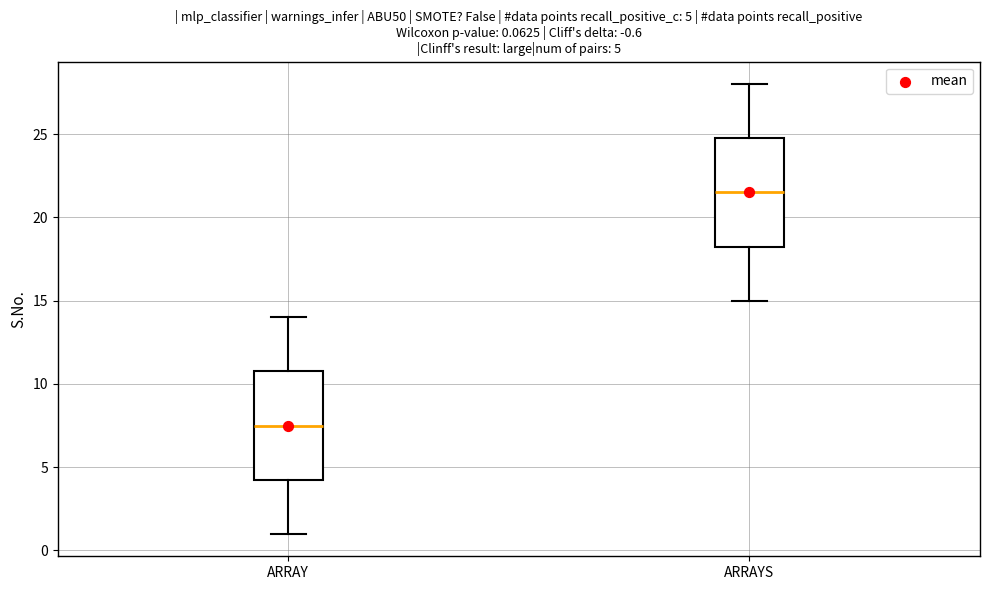

Which box has the highest median line?

ARRAYS